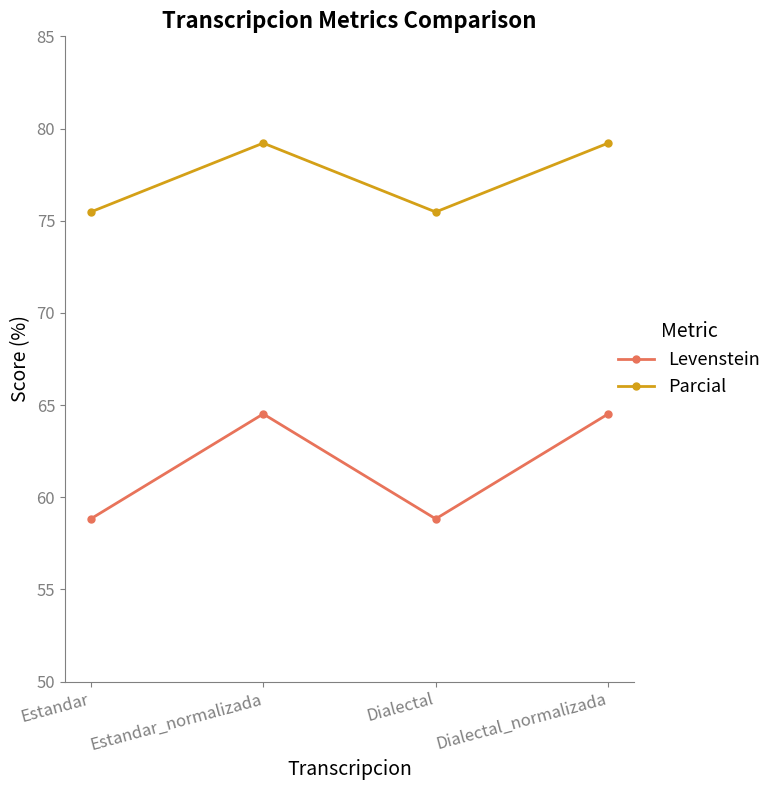

How many categories are shown in the chart?

4